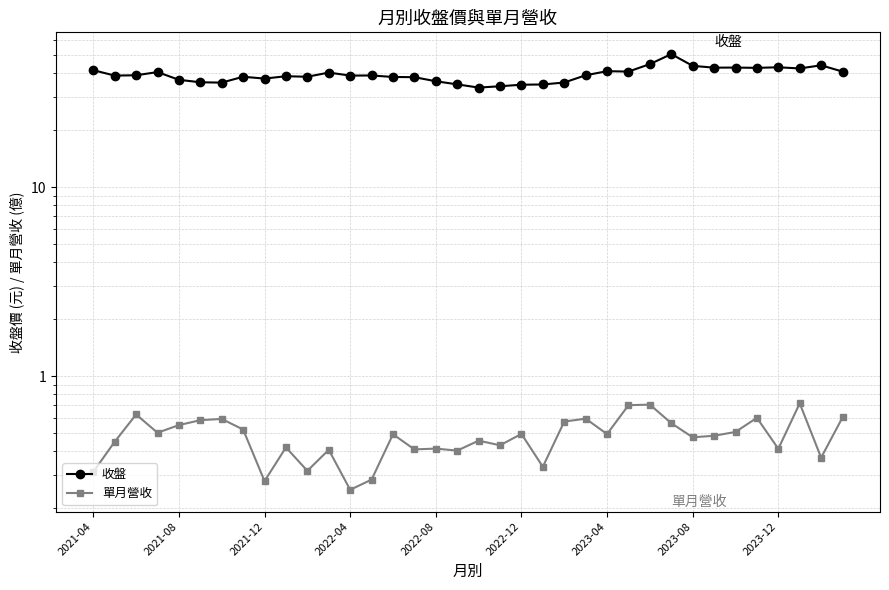

Reading left to right, transcribe all the data shown in this chart.

收盤: 41.6	39.0	39.1	40.6	37.0	35.9	35.8	38.4	37.5	38.6	38.4	40.4	39.0	39.0	38.3	38.2	36.4	35.0	33.6	34.2	34.9	35.0	35.8	39.1	41.1	40.9	44.8	50.6	43.9	42.9	43.0	42.8	43.1	42.5	44.1	40.9
單月營收: 0.3	0.4	0.6	0.5	0.6	0.6	0.6	0.5	0.3	0.4	0.3	0.4	0.2	0.3	0.5	0.4	0.4	0.4	0.5	0.4	0.5	0.3	0.6	0.6	0.5	0.7	0.7	0.6	0.5	0.5	0.5	0.6	0.4	0.7	0.4	0.6